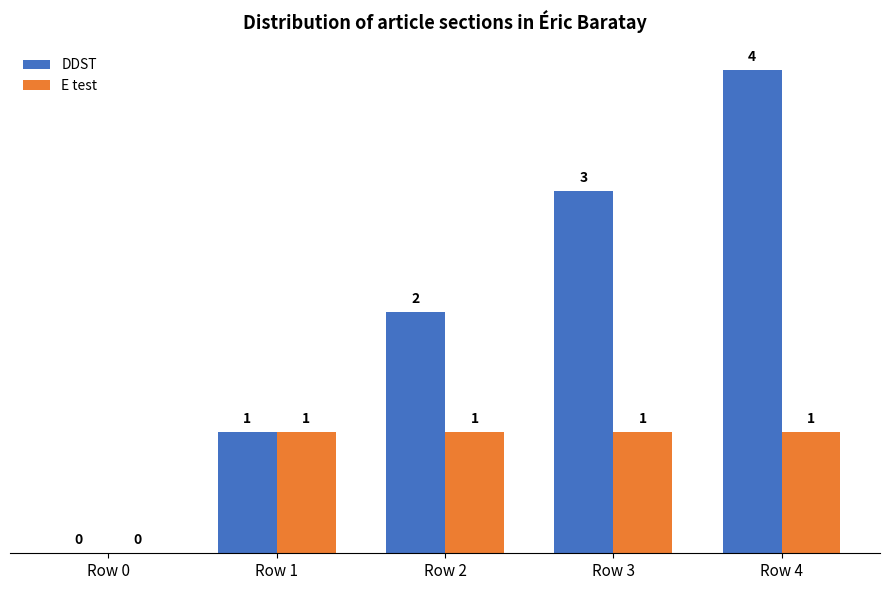

Reading right to left, list all the values displayed in this chart.

DDST: Row 4=4	Row 3=3	Row 2=2	Row 1=1	Row 0=0
E test: Row 4=1	Row 3=1	Row 2=1	Row 1=1	Row 0=0